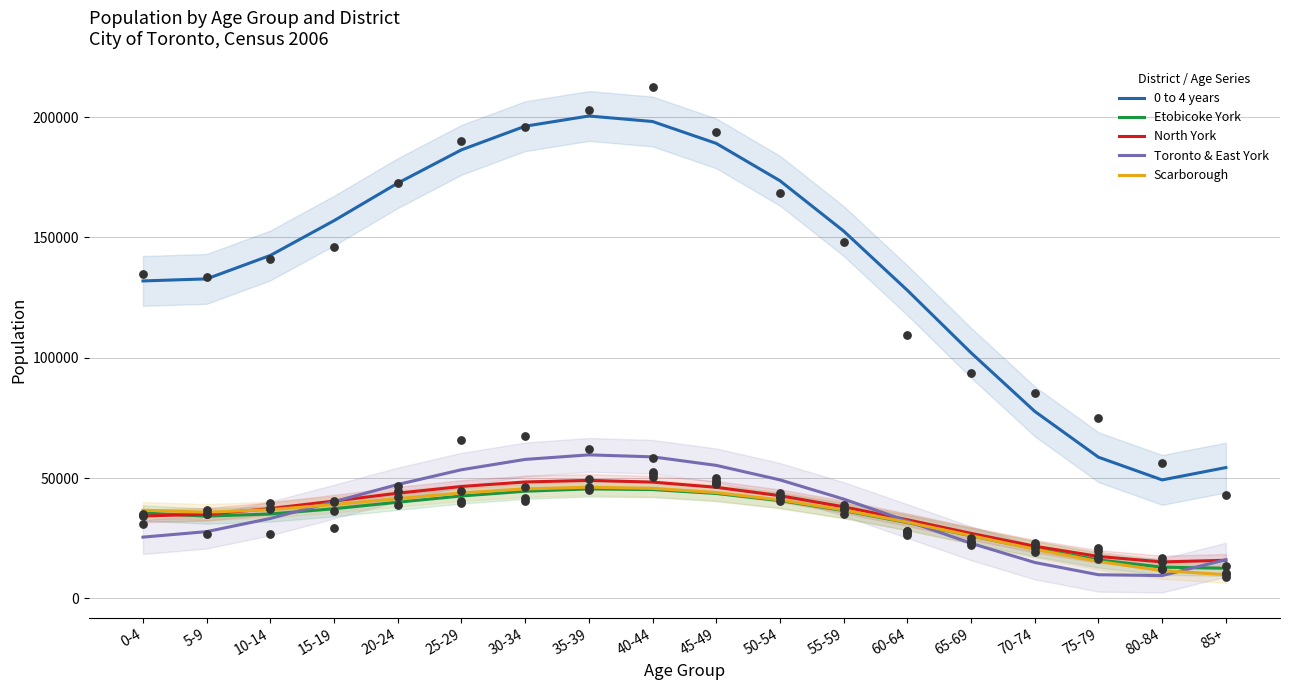

Which series contains the highest Y value?

0 to 4 years